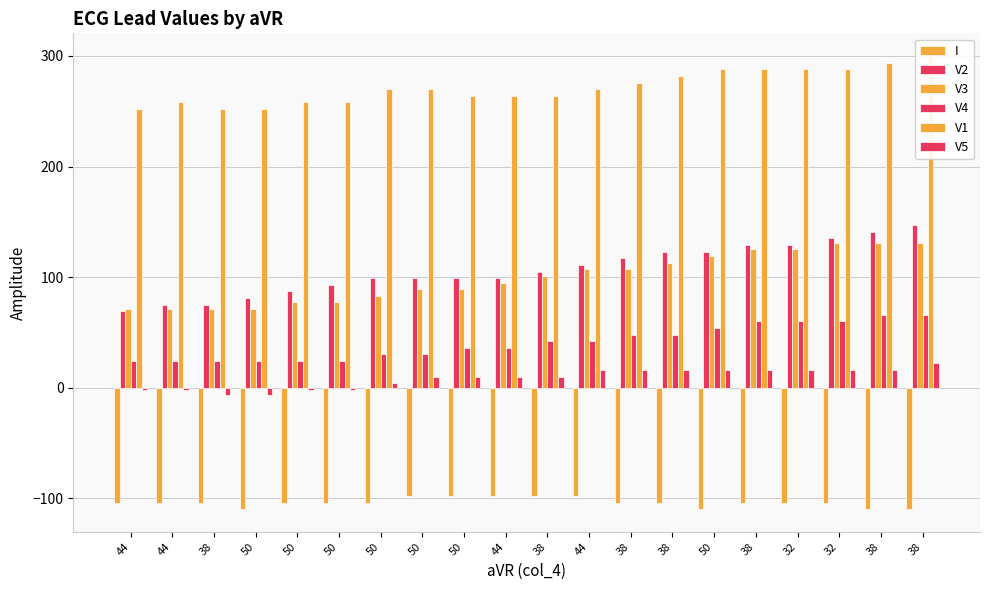

Where does the V4 series first go above 42?

38